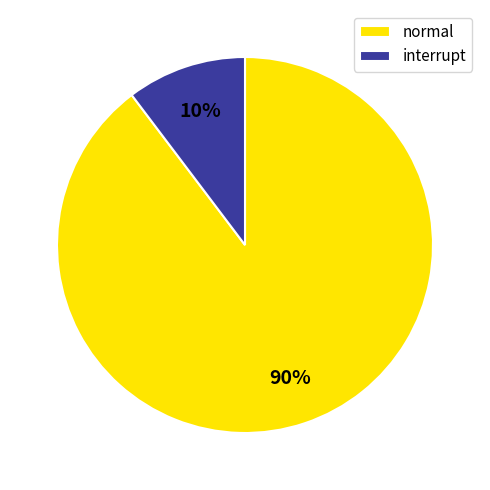

Which has a higher value, interrupt or normal?

normal